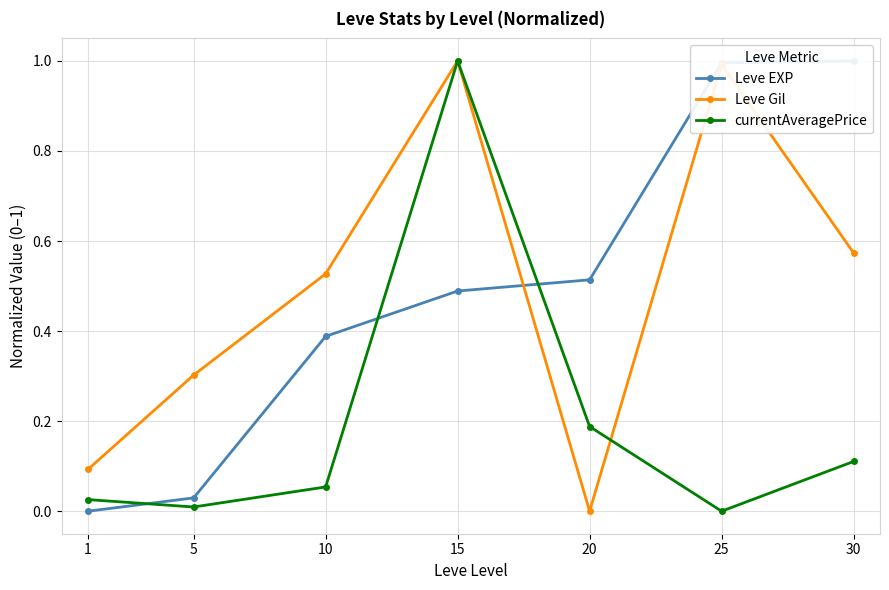

After their last crossing, which series has the higher values: currentAveragePrice or Leve EXP?

Leve EXP